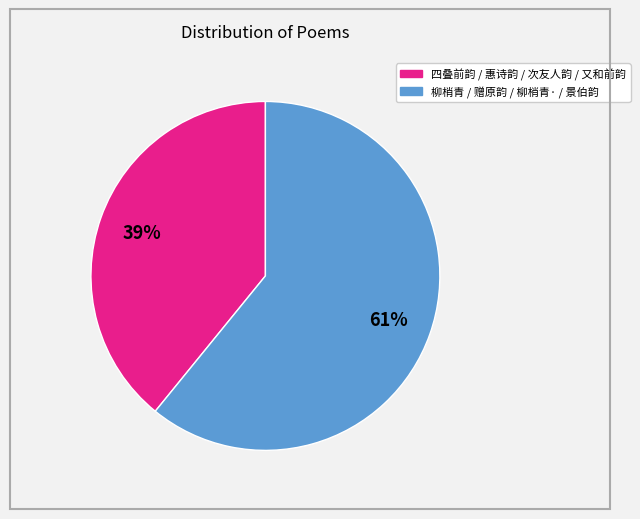

To the nearest percent, what is the average slice percentage?

50%